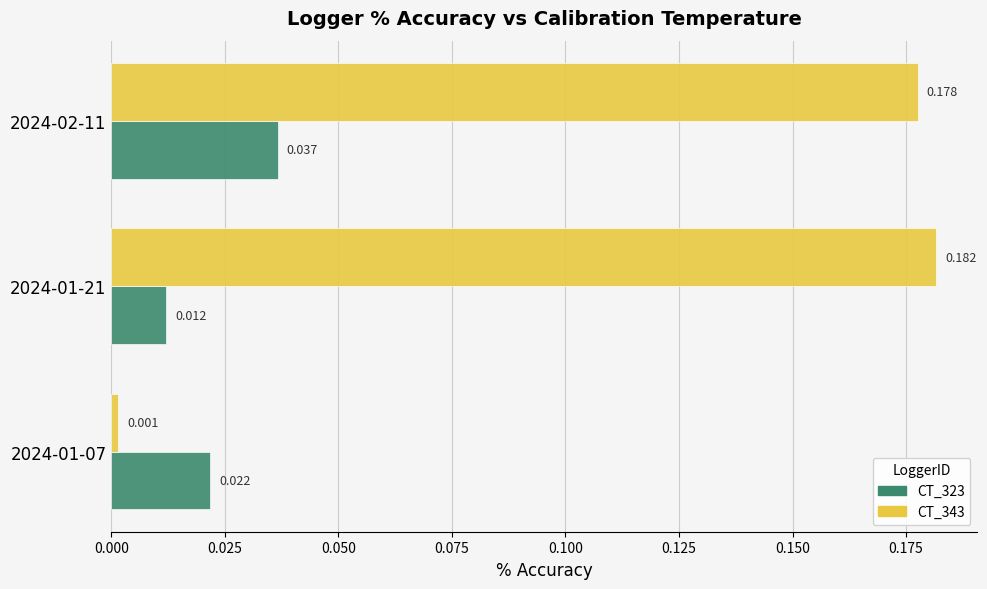

What is the sum of all CT_323 values?

0.1